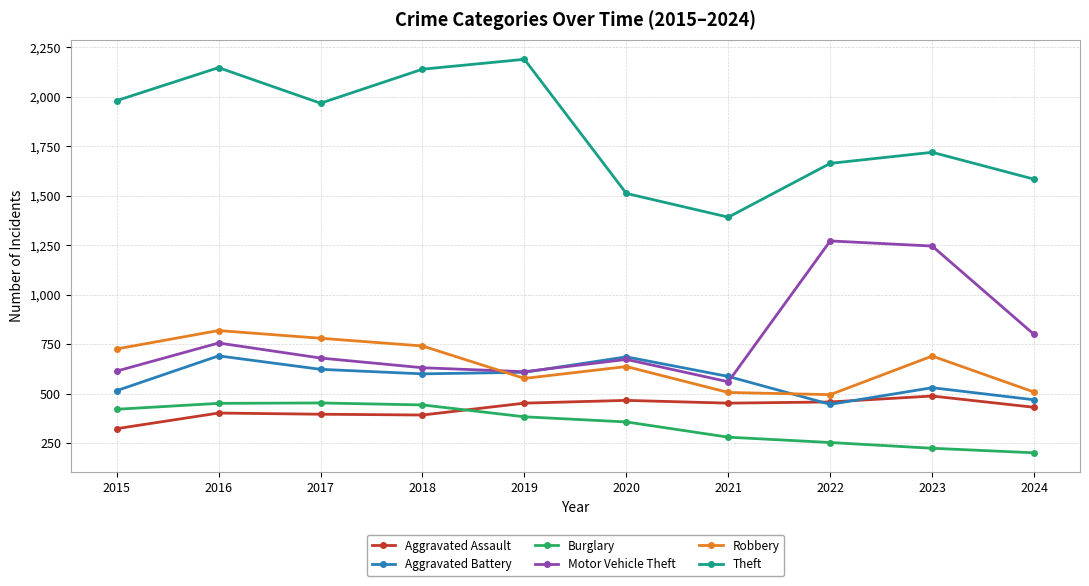

Where does the Motor Vehicle Theft series first go above 680?

2016